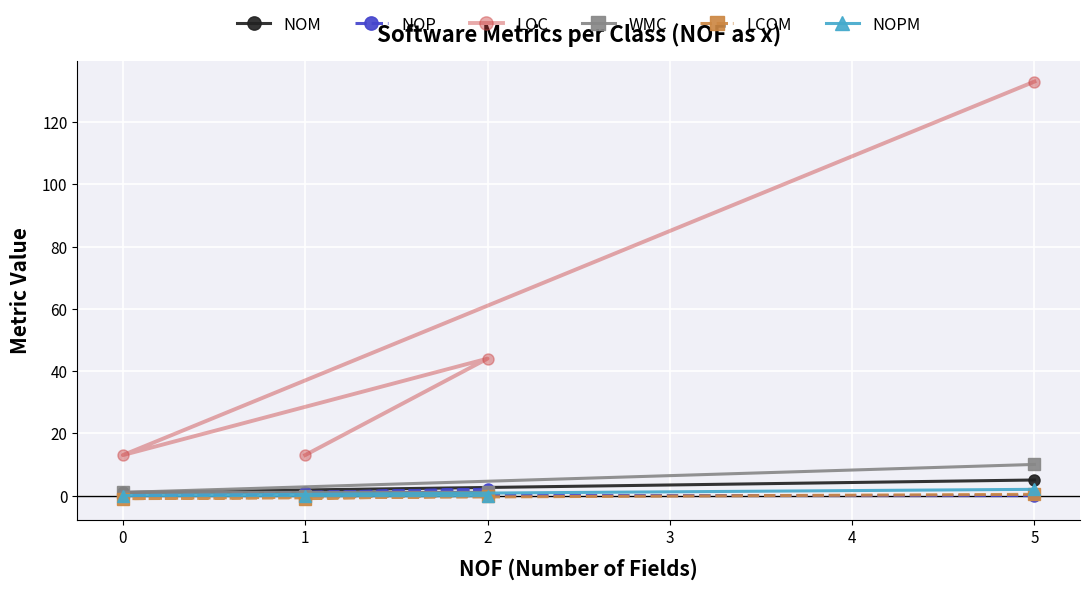

True or false: WMC has a value of 10.0 at 5.

True